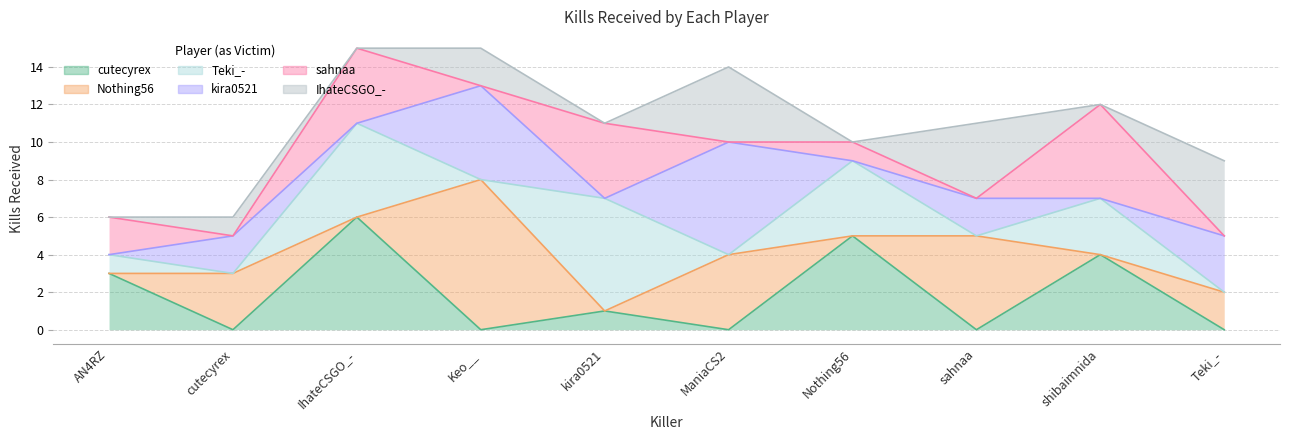

Count the number of data series in this chart.

6